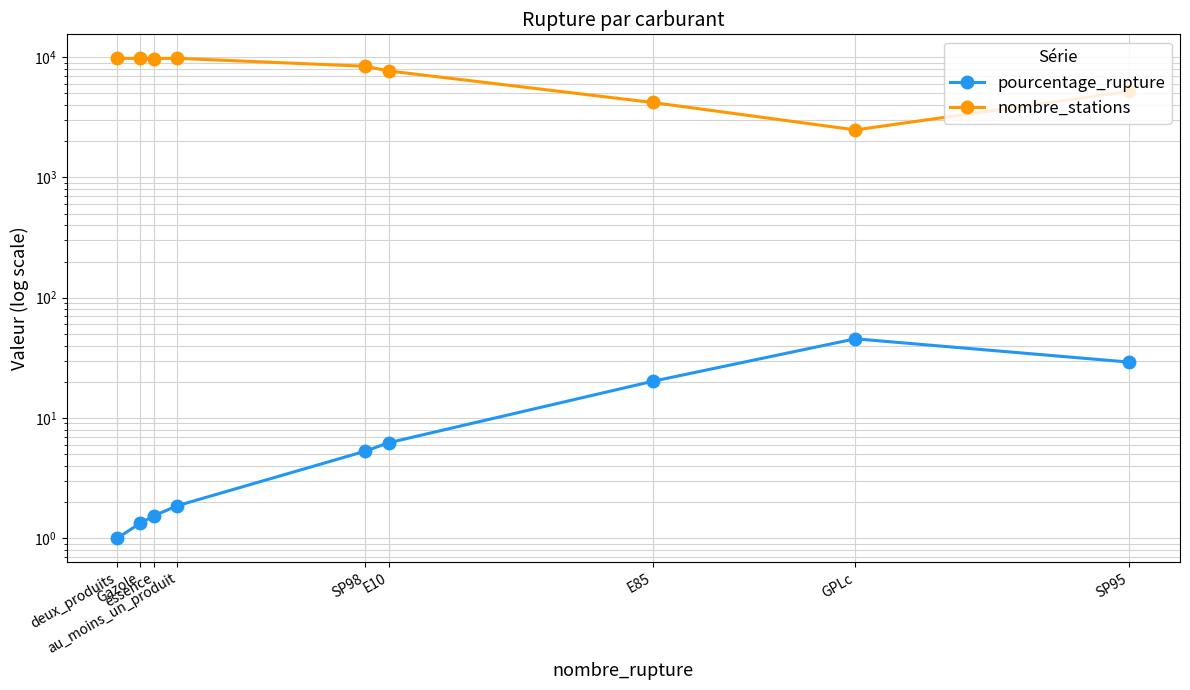

Rank the series at E85 from highest to lowest value.

nombre_stations, pourcentage_rupture